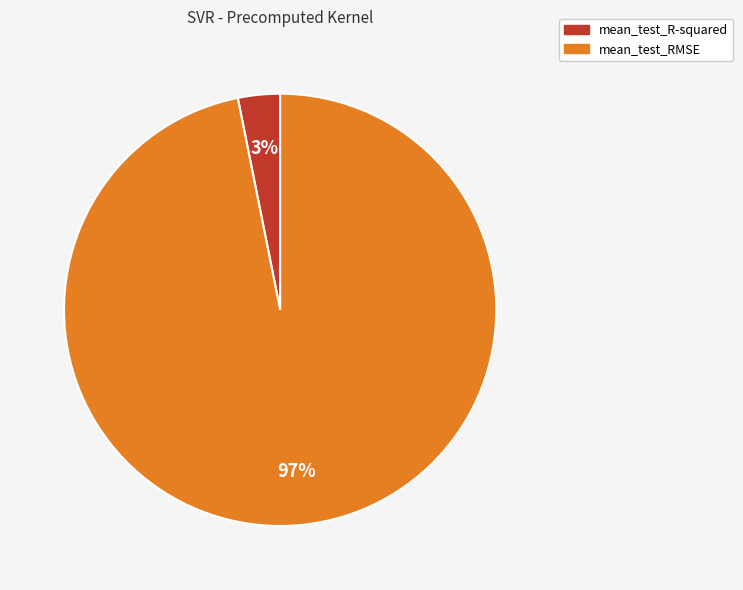

Is there a majority slice in this chart?

Yes